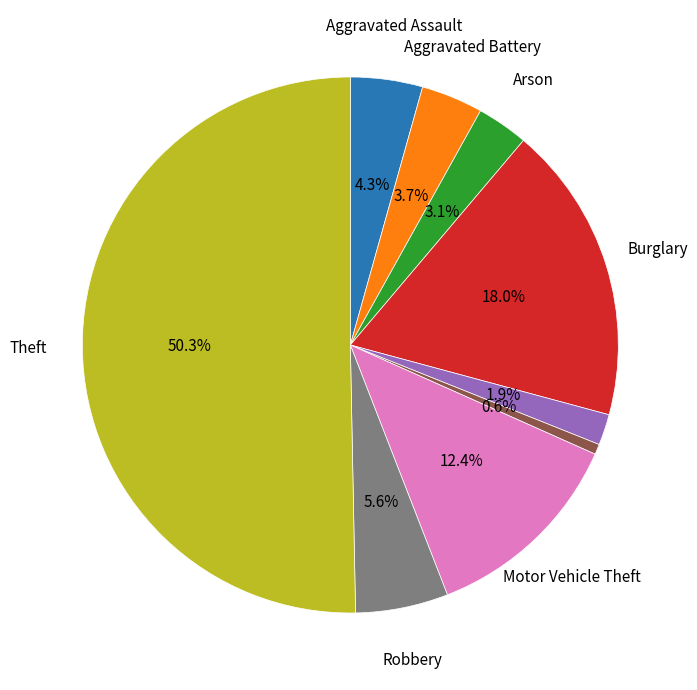

Rank the categories by value from lowest to highest.

Homicide, Criminal Sexual Assault, Arson, Aggravated Battery, Aggravated Assault, Robbery, Motor Vehicle Theft, Burglary, Theft